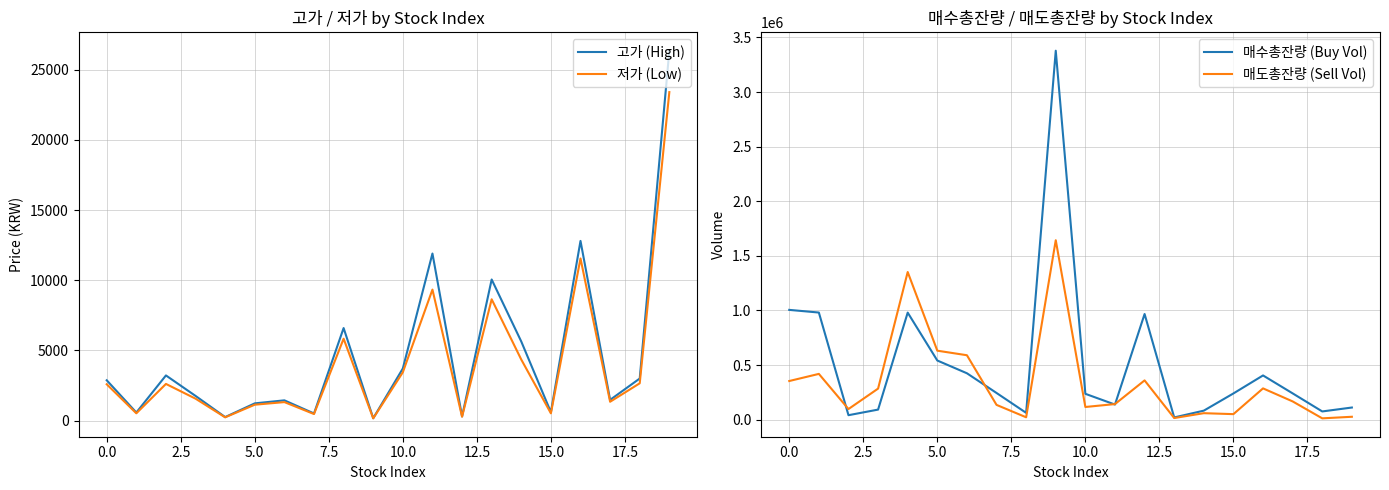

Where does the 매수총잔량 (Buy Vol) series first go above 241146?

0.0